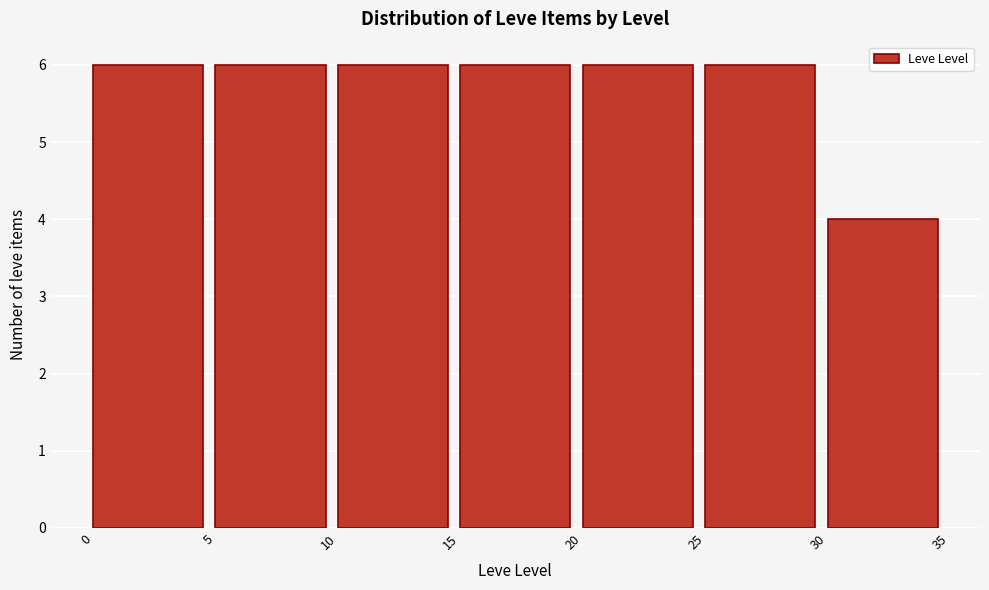

Reading left to right, extract all data points from this chart.

0=6	5=6	10=6	15=6	20=6	25=6	30=4